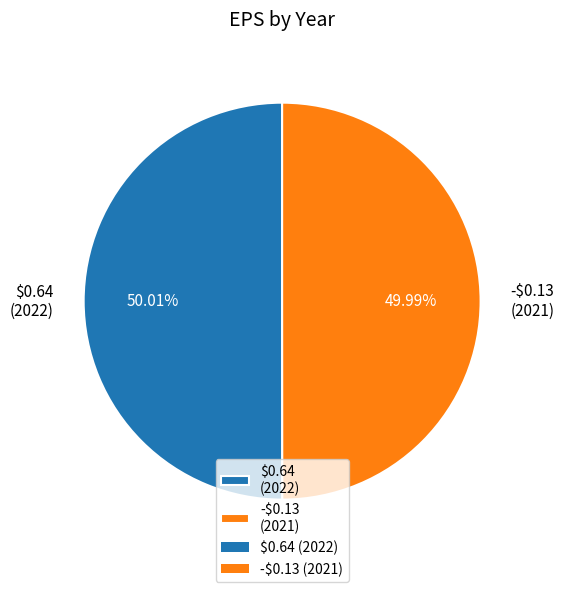

How many slices are in this pie chart?

2